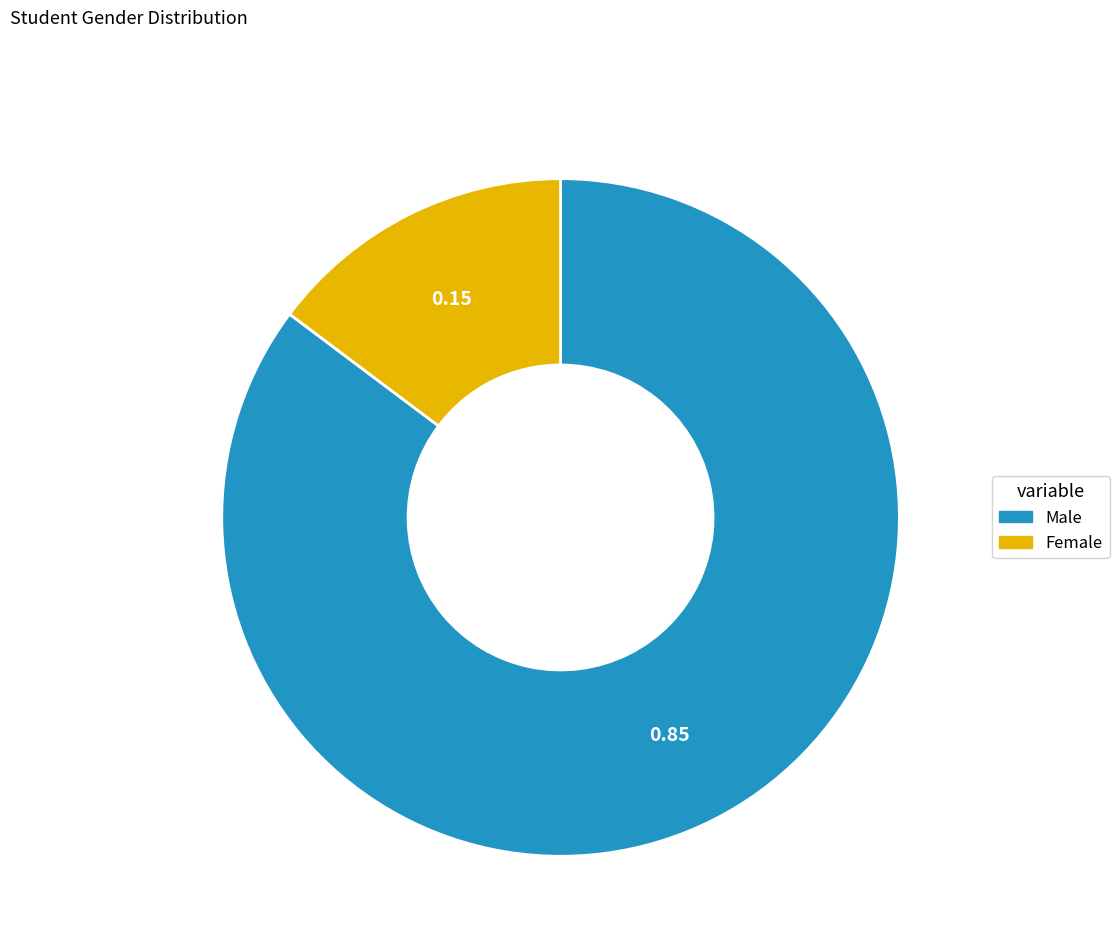

Rank the categories by value from highest to lowest.

Male, Female